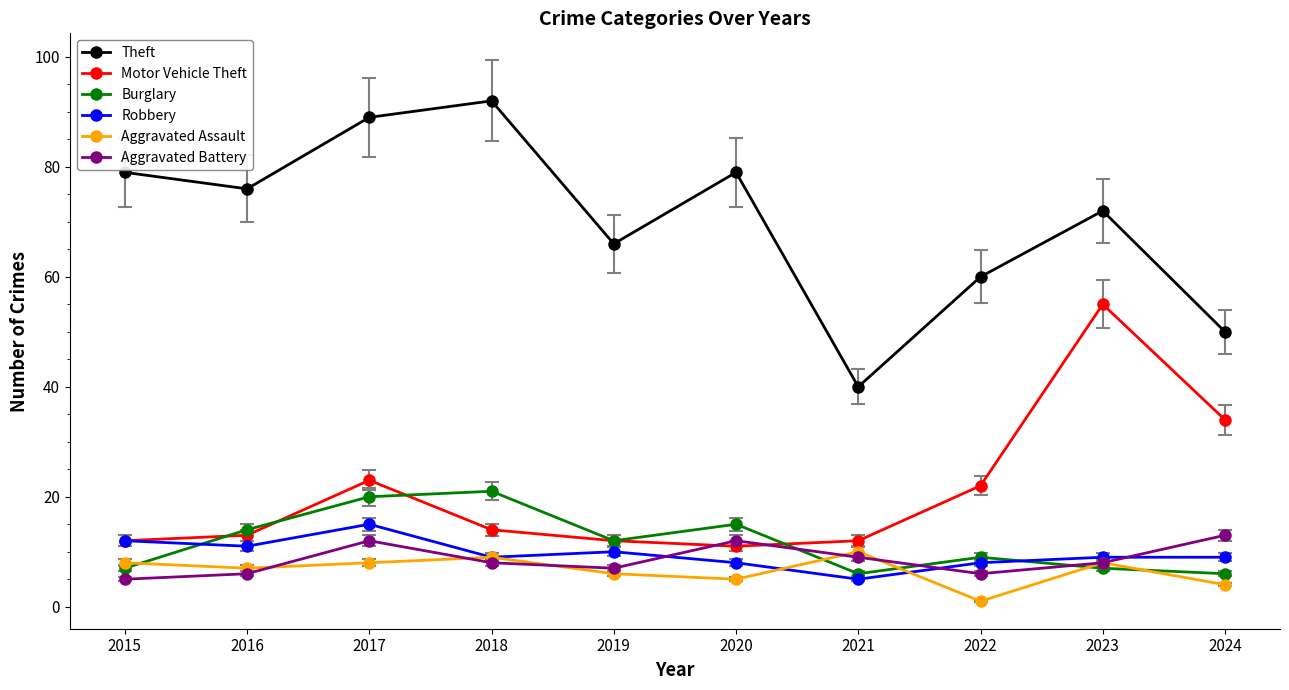

At which category is the sum across all series the highest?

2017